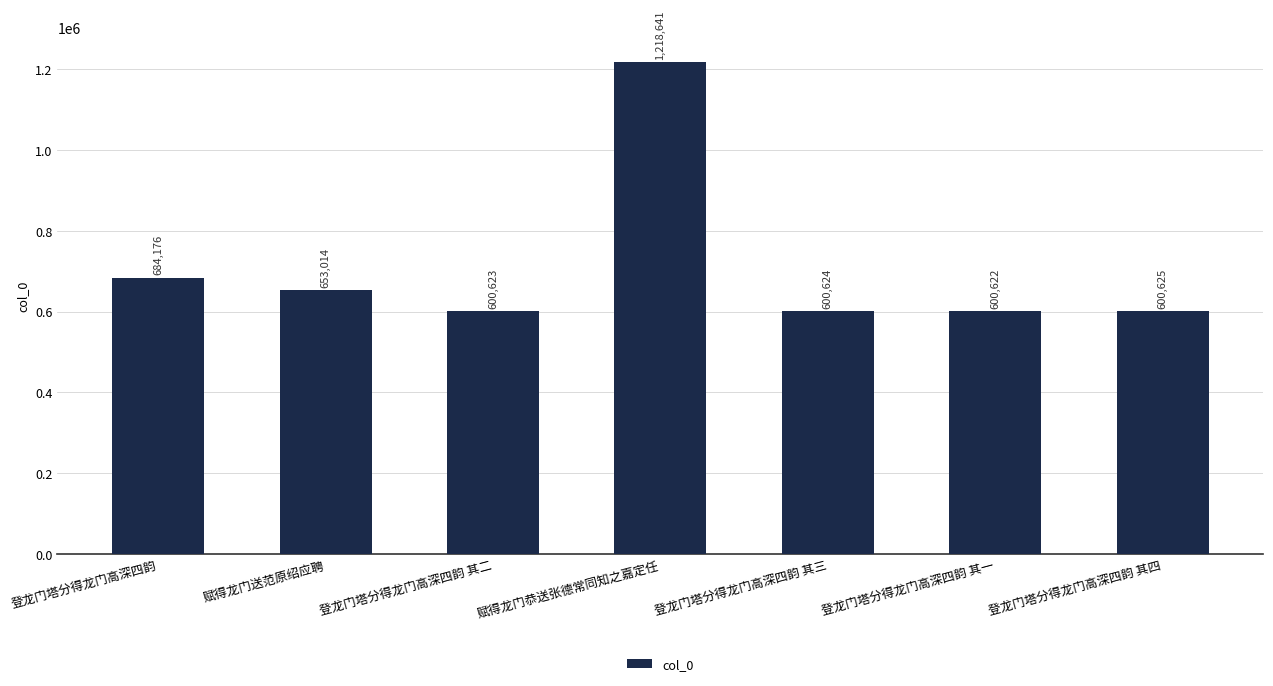

What is the ratio of the value at 登龙门塔分得龙门高深四韵 其四 to the value at 登龙门塔分得龙门高深四韵 其二?

1.0